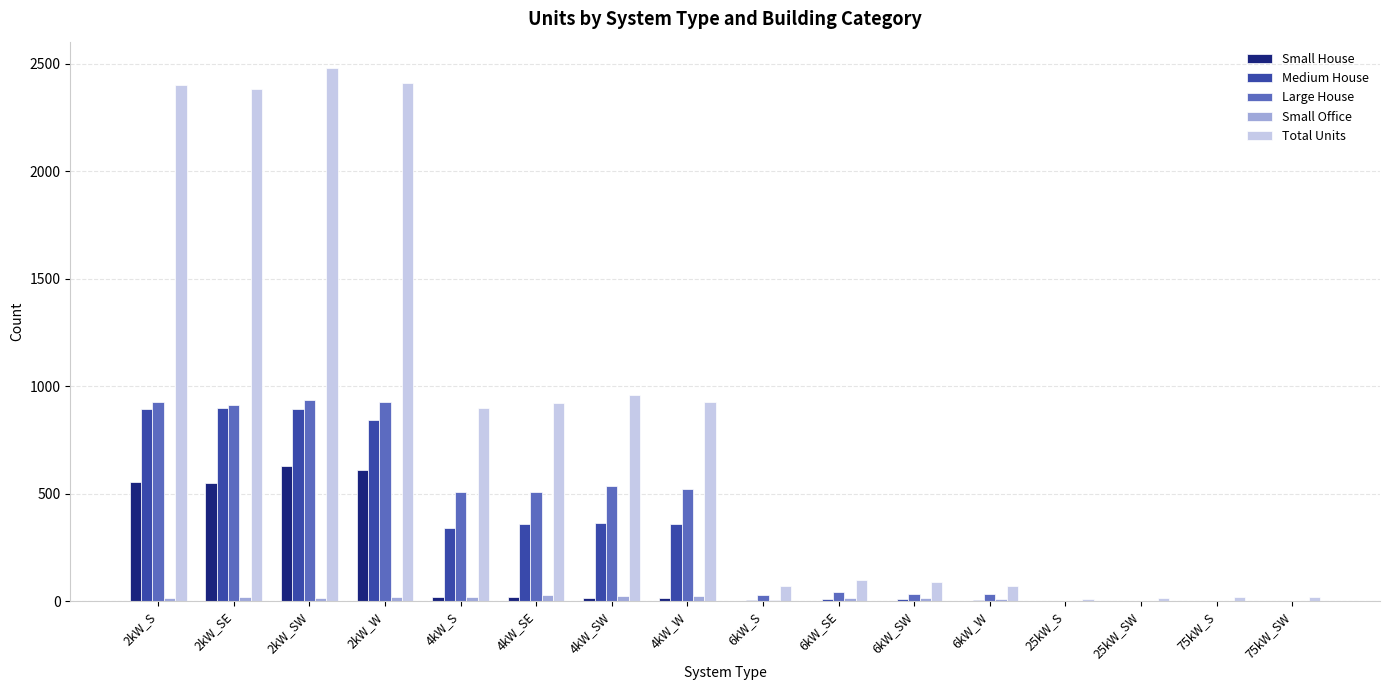

The value of Small House at 4kW_SW is 14. True or false?

True